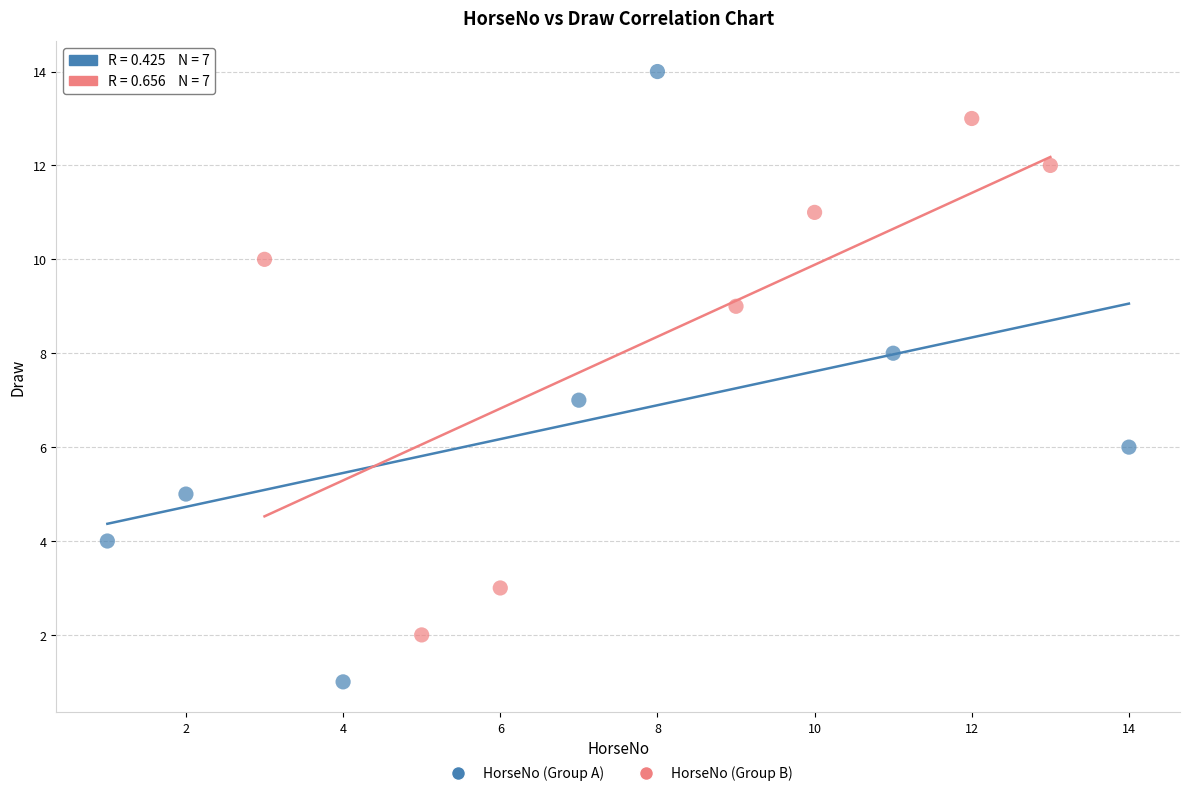

Which series has the widest spread of Y values?

HorseNo (Group A)